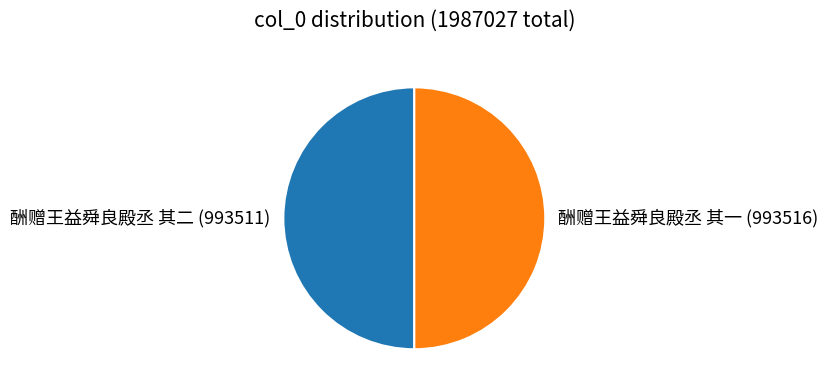

Combined, do 酬赠王益舜良殿丞 其一 (993516) and 酬赠王益舜良殿丞 其二 (993511) account for over 50%?

Yes